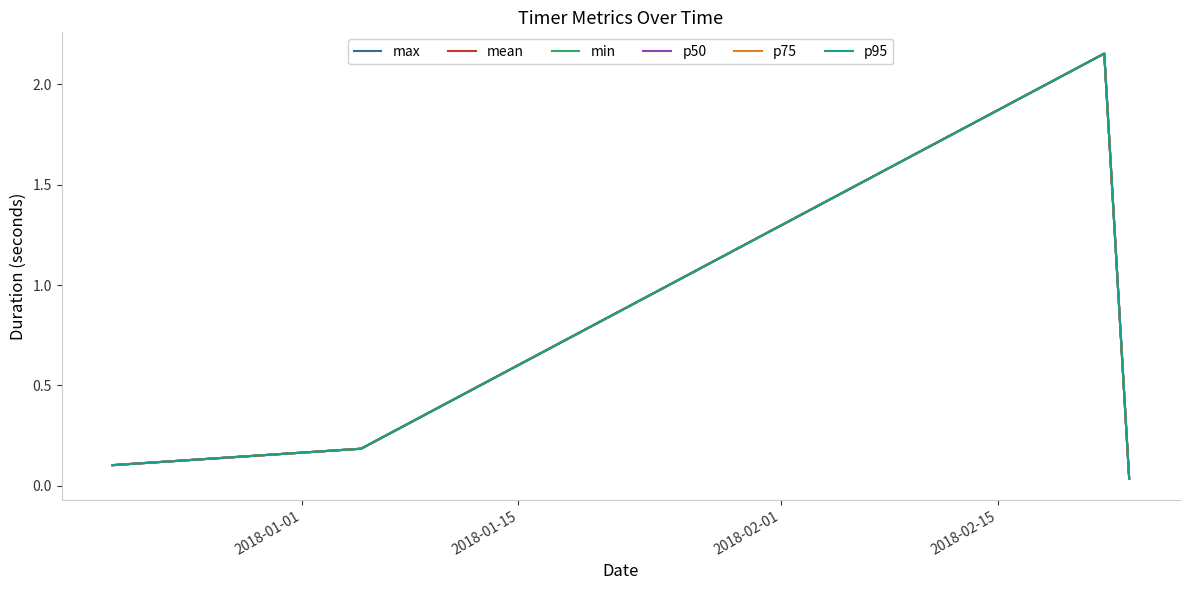

True or false: p95 has more than 1 interior local peaks.

False